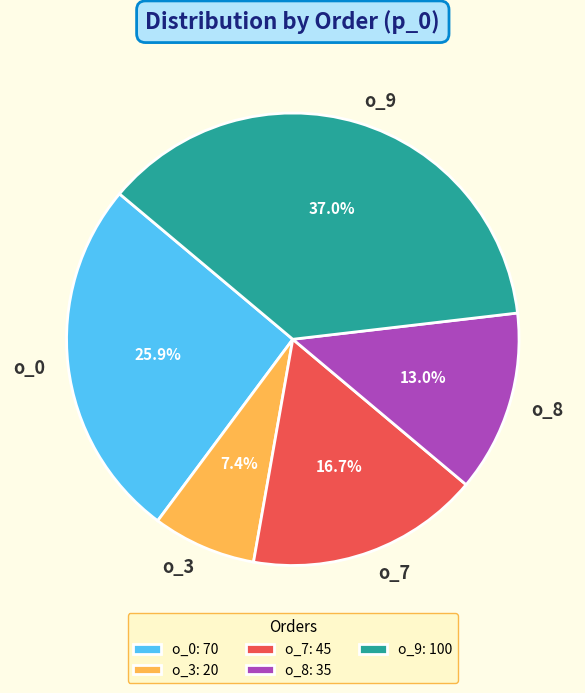

Which slice is the largest?

o_9